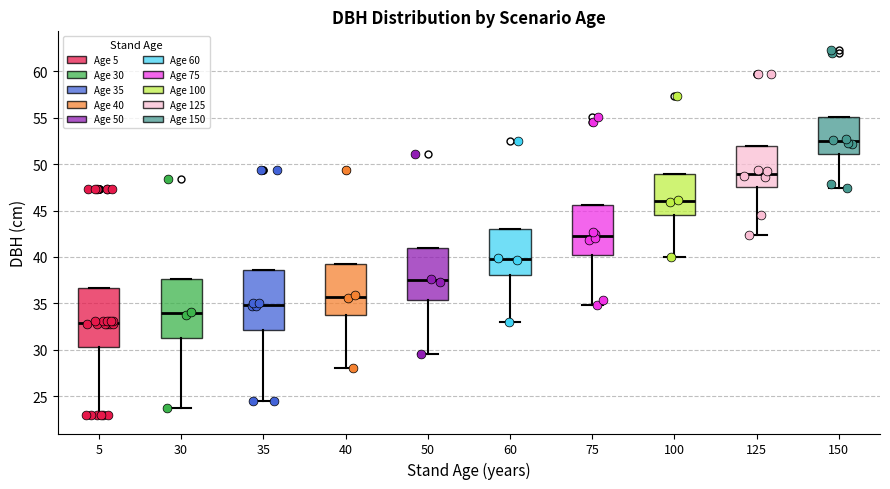

Reading left to right, read every box against the y-axis: the position of its median line, the range the box covers, and the ends of its whiskers. The values are not printed on the chart, so give them approximately, as read against the axis.

5: median 33.0, box 30.5 to 36.5, whiskers 23.0 to 36.5
30: median 34.0, box 31.5 to 37.5, whiskers 24.0 to 37.5
35: median 35.0, box 32.0 to 38.5, whiskers 24.5 to 38.5
40: median 35.5, box 33.5 to 39.0, whiskers 28.0 to 39.0
50: median 37.5, box 35.5 to 41.0, whiskers 29.5 to 41.0
60: median 40.0, box 38.0 to 43.0, whiskers 33.0 to 43.0
75: median 42.0, box 40.0 to 45.5, whiskers 35.0 to 45.5
100: median 46.0, box 44.5 to 49.0, whiskers 40.0 to 49.0
125: median 49.0, box 47.5 to 52.0, whiskers 42.5 to 52.0
150: median 52.5, box 51.0 to 55.0, whiskers 47.5 to 55.0